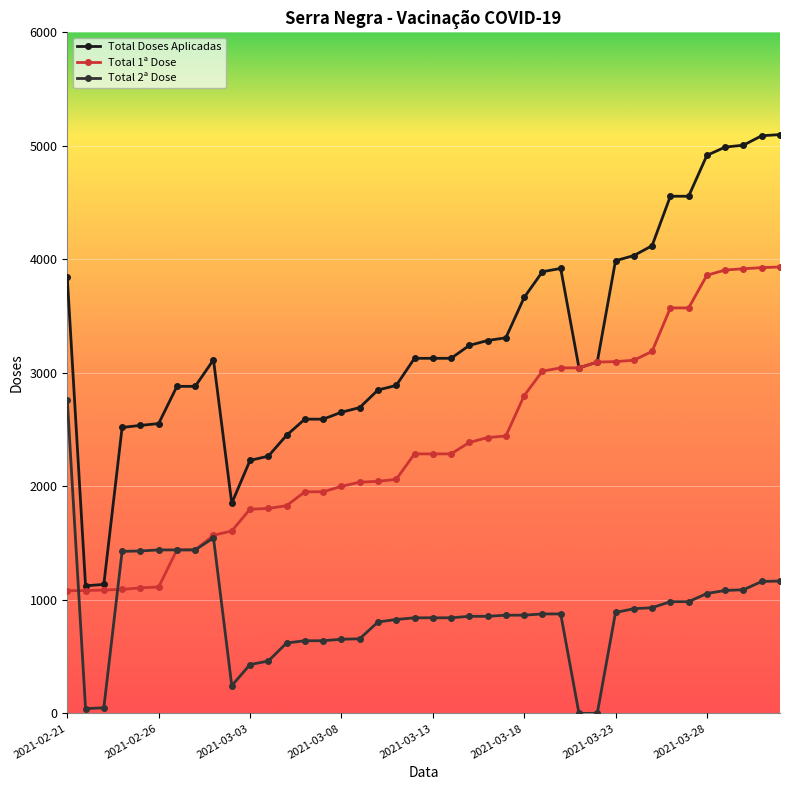

Which series has the largest total across all categories?

Total Doses Aplicadas